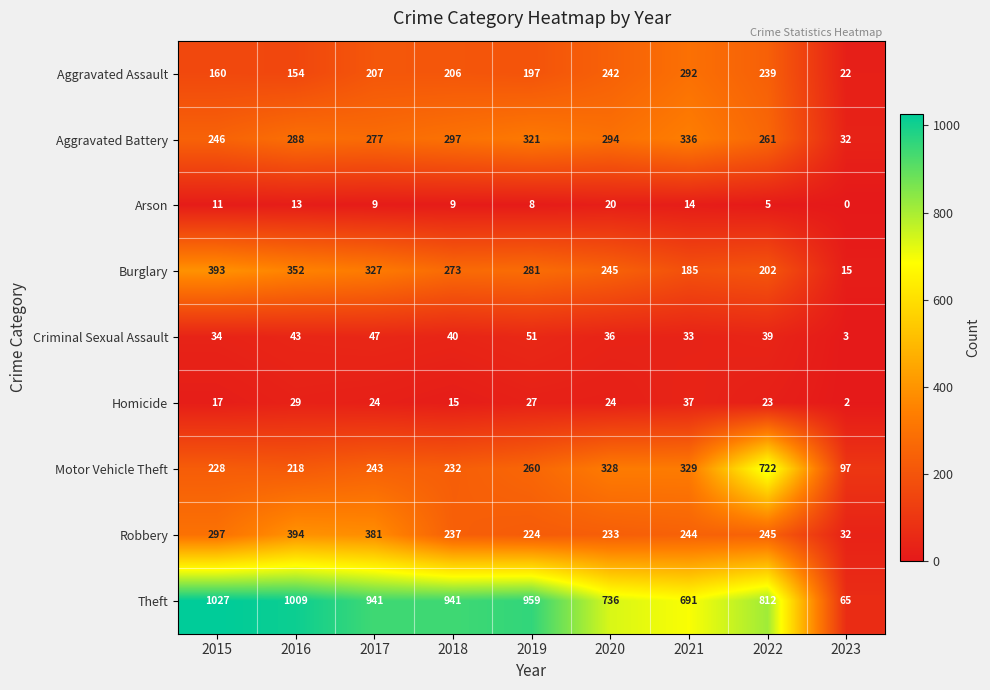

Is it true that Aggravated Battery equals 321 at 2019?

True